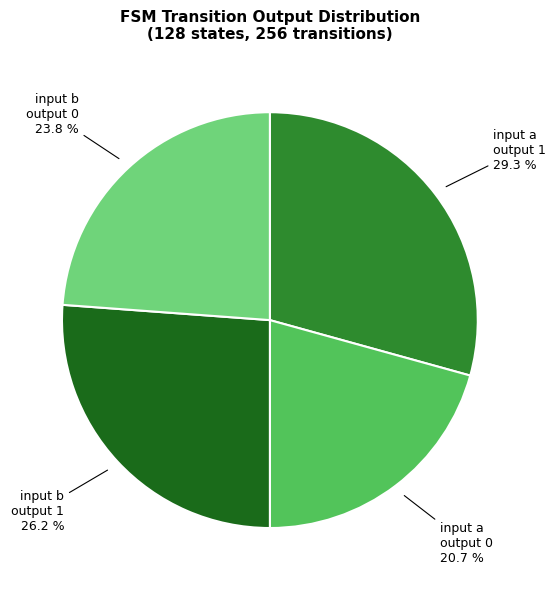

Combined, what portion of the pie is input a output 0 and input b output 0?

44.5%